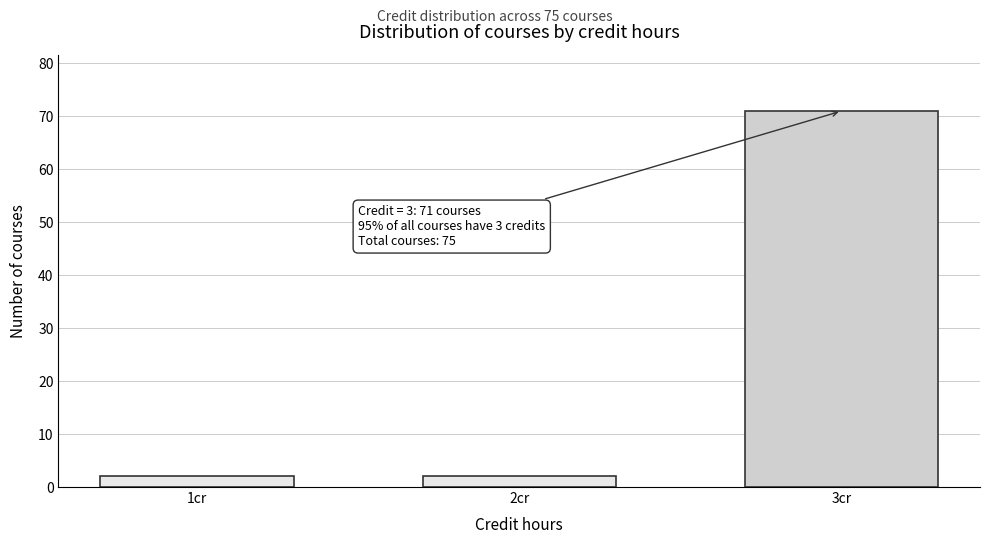

Reading left to right, what are all the values shown in this chart?

1cr=2	2cr=2	3cr=71